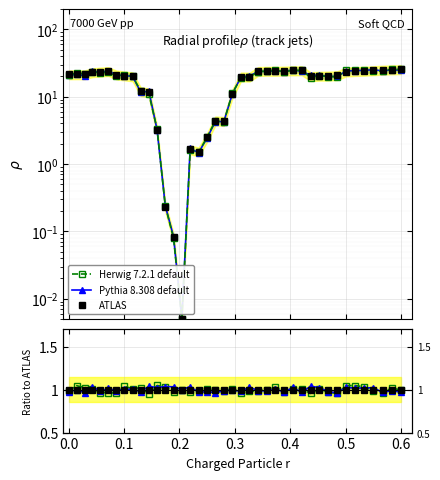

Is the value of Herwig ratio at 13 greater than the value of Herwig 7.2.1 default at 21?

No